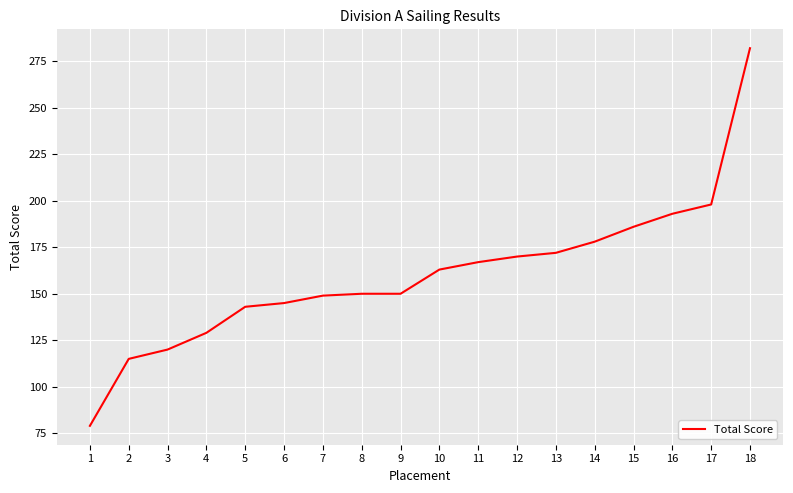

What value does the data have at 5?

143